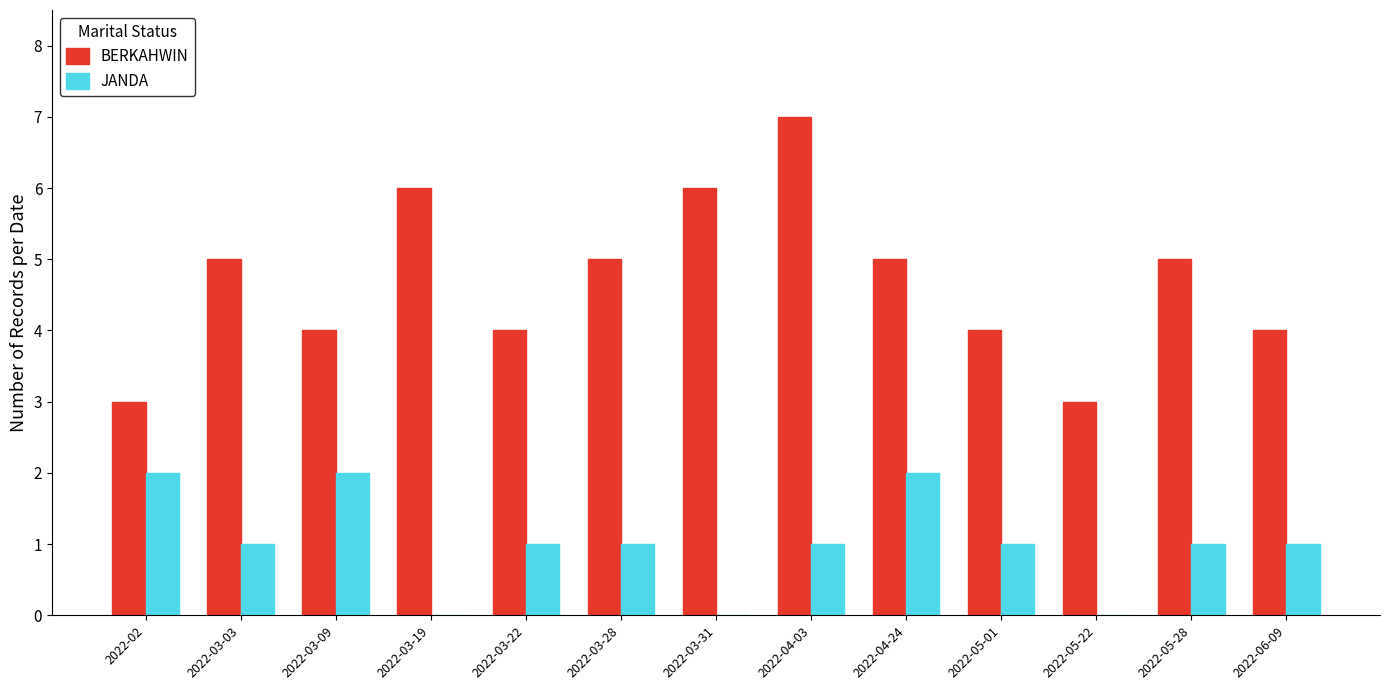

Which series changed the most between 2022-02 and 2022-03-03?

BERKAHWIN